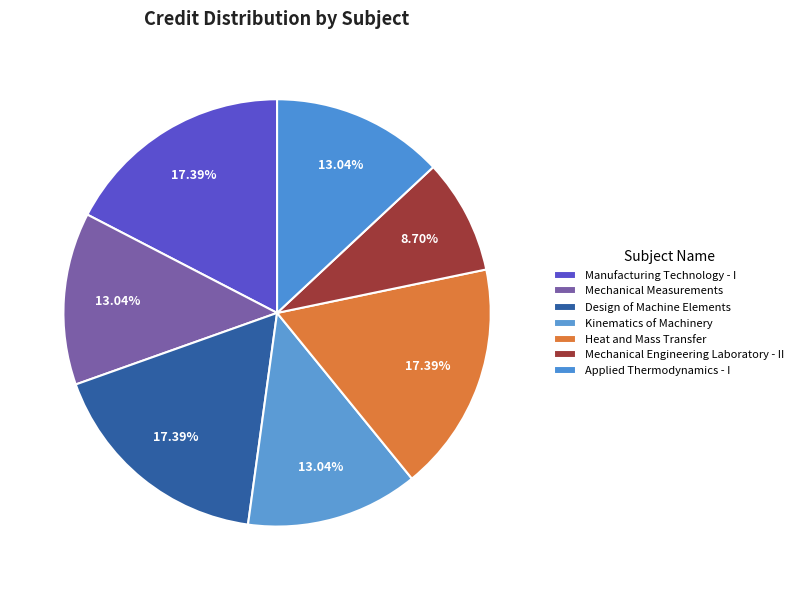

Count the number of slices in the pie.

7